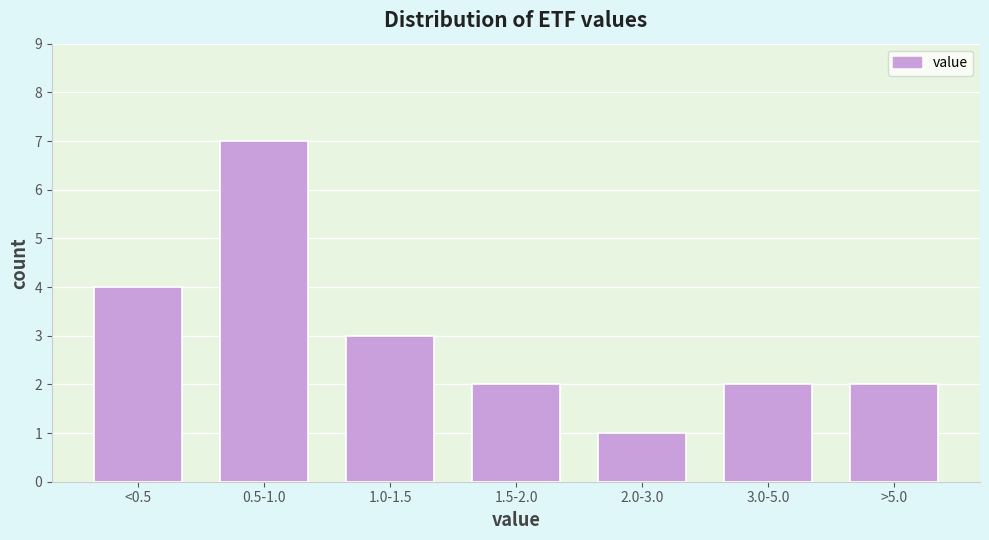

Reading left to right, what are all the values shown in this chart?

<0.5=4	0.5-1.0=7	1.0-1.5=3	1.5-2.0=2	2.0-3.0=1	3.0-5.0=2	>5.0=2